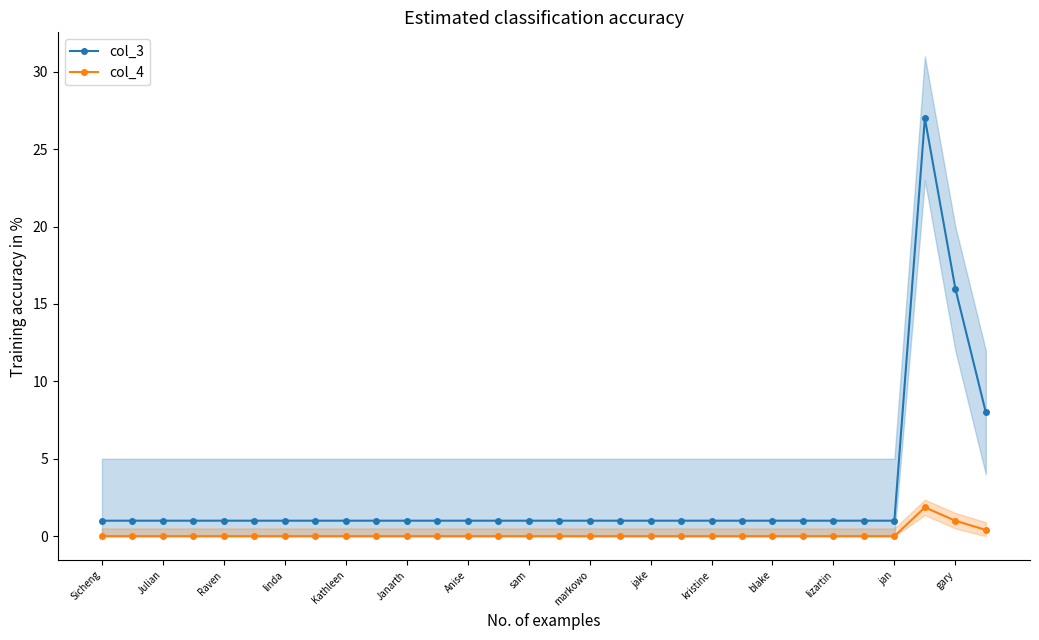

True or false: col_4 has more than 1 interior local peaks.

False